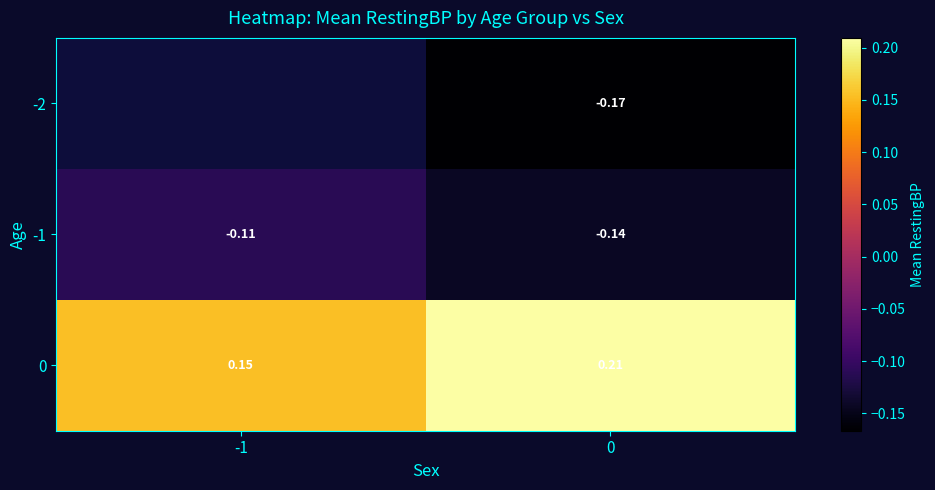

Is the value of -1 at -1 greater than the value of -2 at 0?

Yes